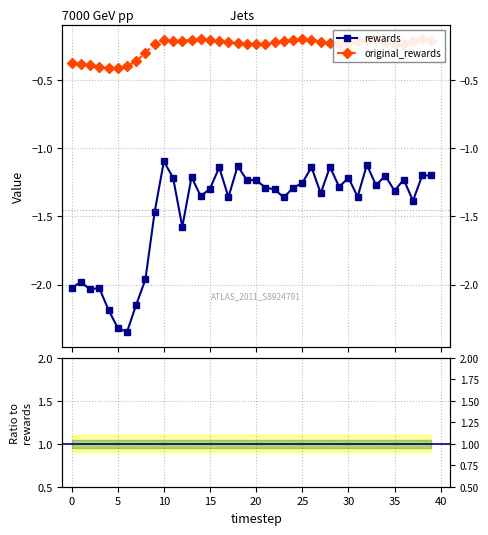

The value of rewards at 5 is -0.5. True or false?

False